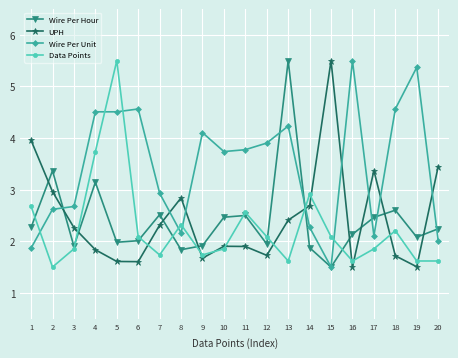

What is the difference between the highest and lowest values at 1?

2.1